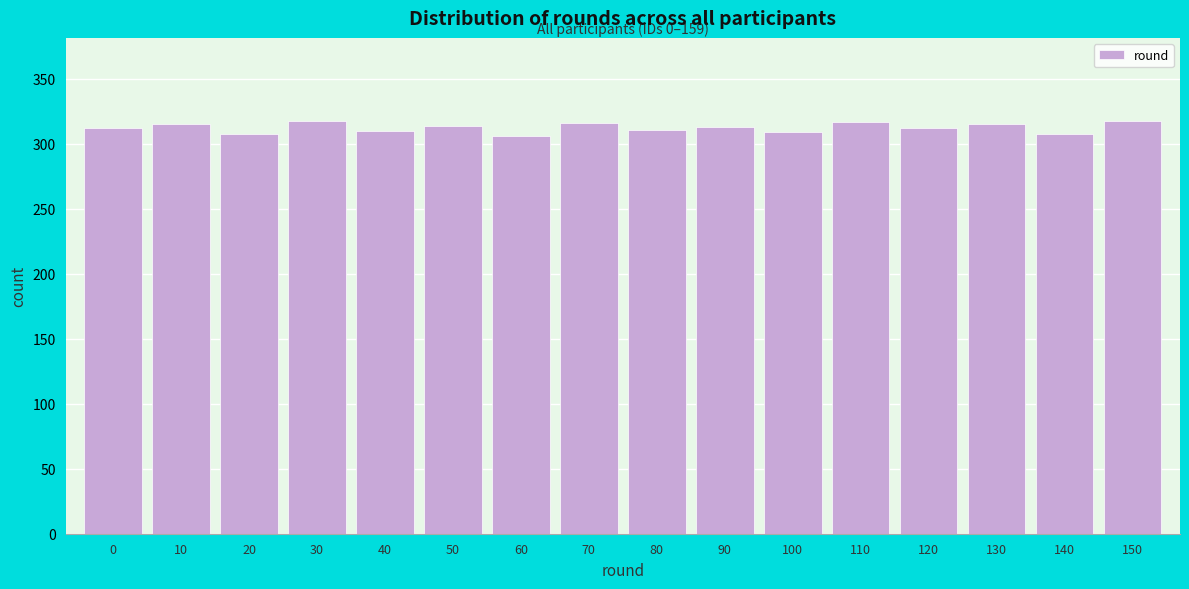

The value at 50 is 314. True or false?

True